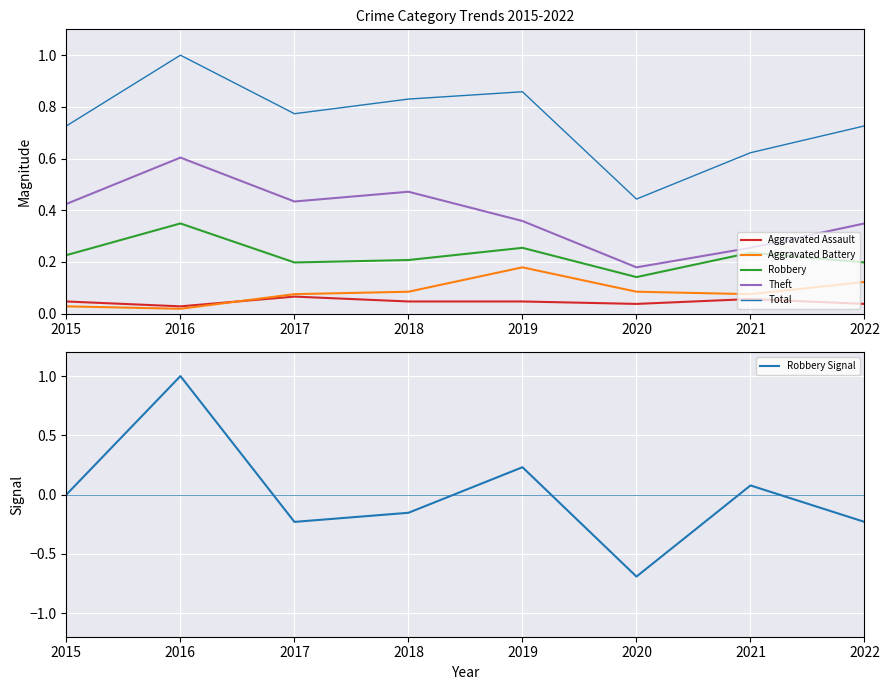

What are all the series names shown in the legend?

Aggravated Assault, Aggravated Battery, Robbery, Theft, Total, Robbery Signal